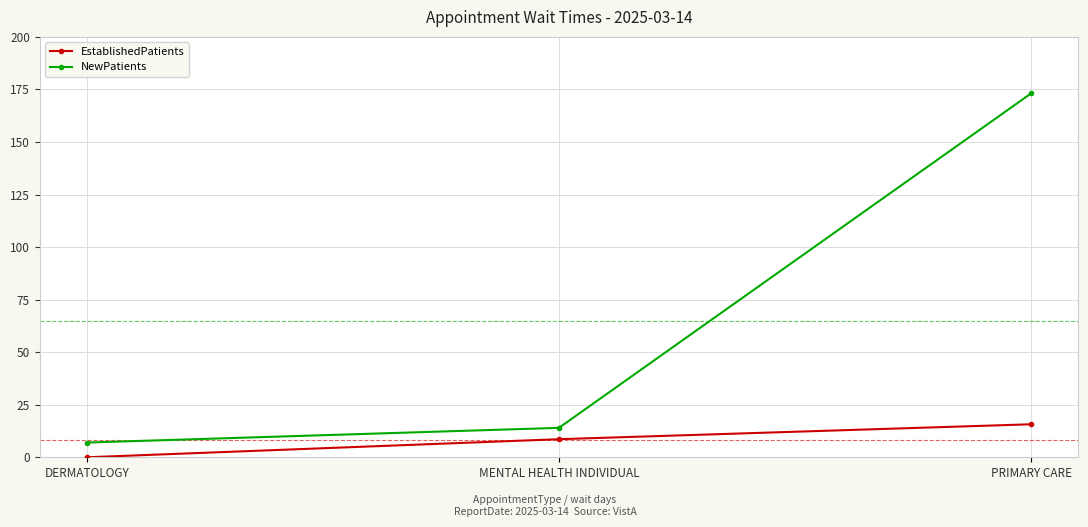

How many lines are shown in the chart?

2